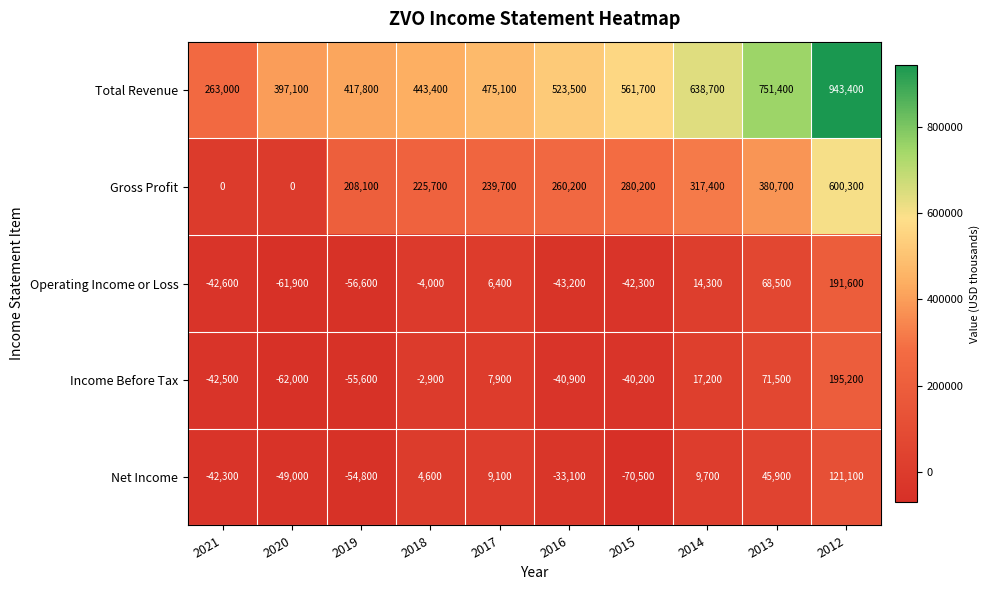

At which category is the sum across all series the highest?

2012